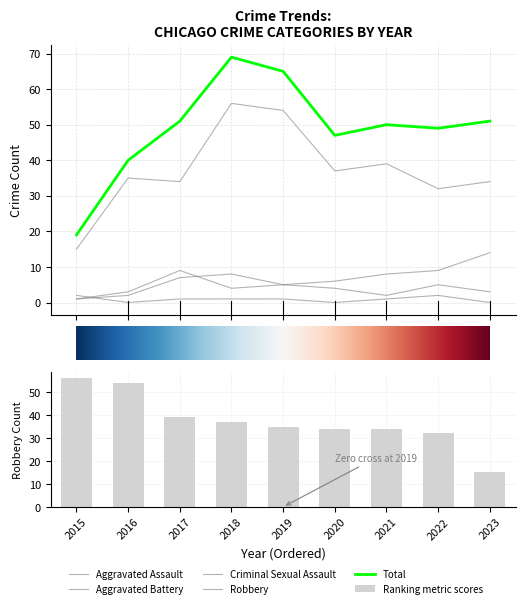

Rank the series at 3 from highest to lowest value.

Total, Robbery, Aggravated Assault, Aggravated Battery, Criminal Sexual Assault